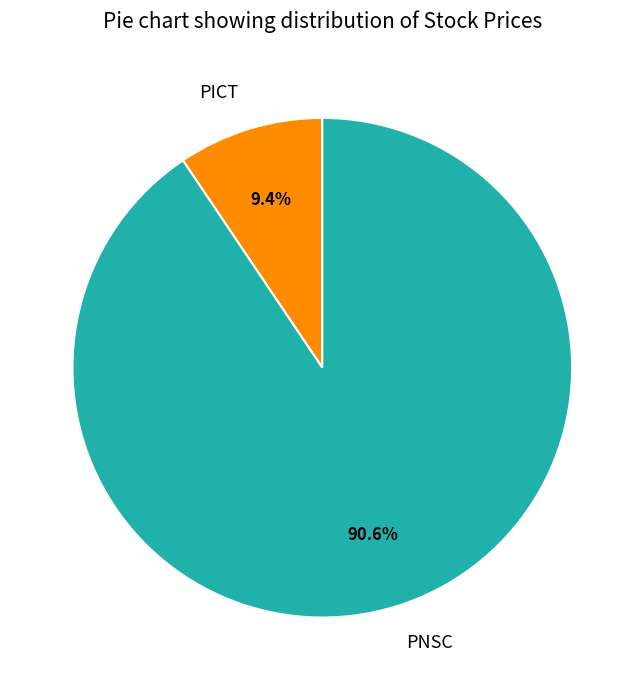

Combined, do PNSC and PICT account for over 50%?

Yes